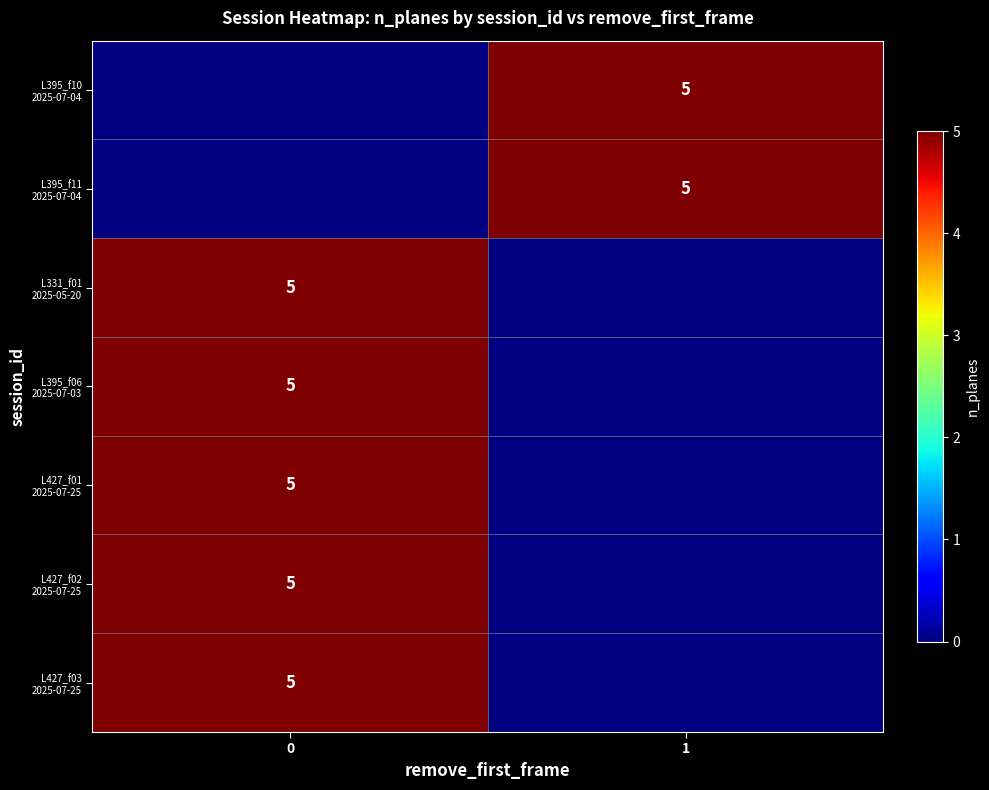

Which series has the largest range (max minus min)?

L331_f01 2025-05-20